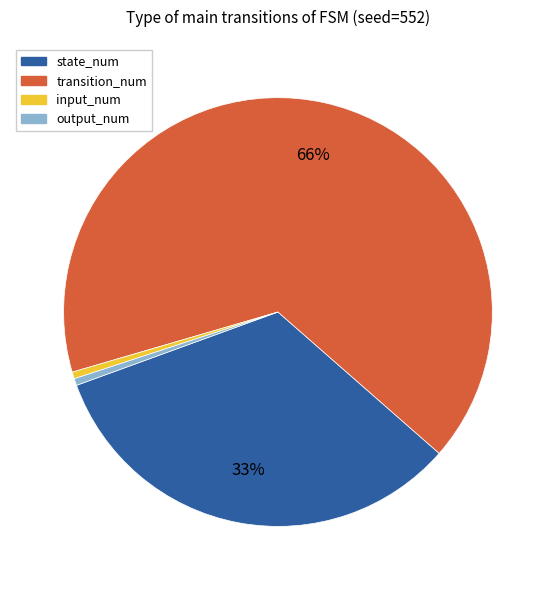

Is it true that input_num is 1% of the pie?

True